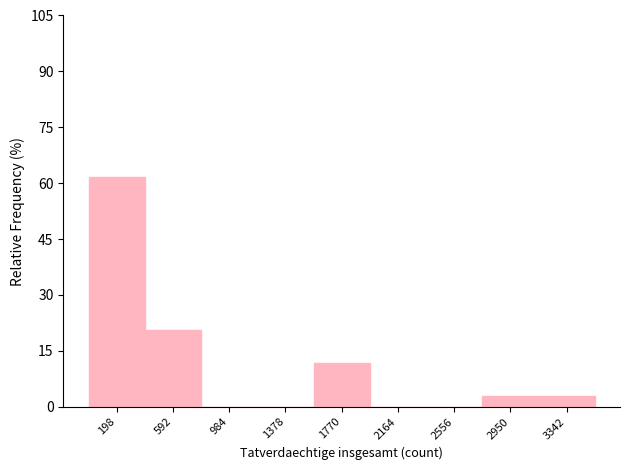

What is the height of the bar covering 3150 to 3550 on the x-axis? Neither the bar edges nor the heights are printed on the chart, so give them approximately, as read against the axes.

2